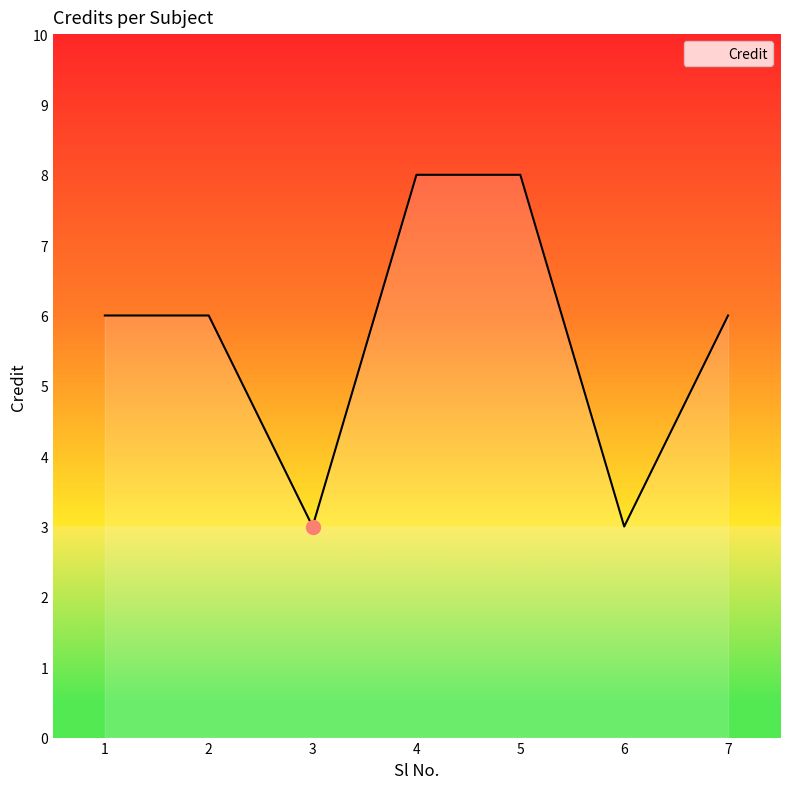

True or false: the data shows 2 at 5.

False